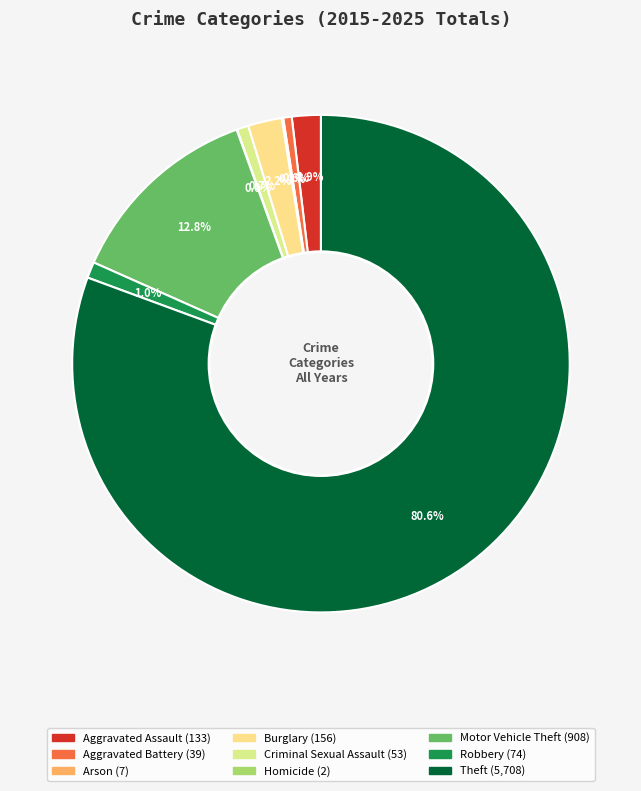

To the nearest percent, what portion does Burglary represent?

2%